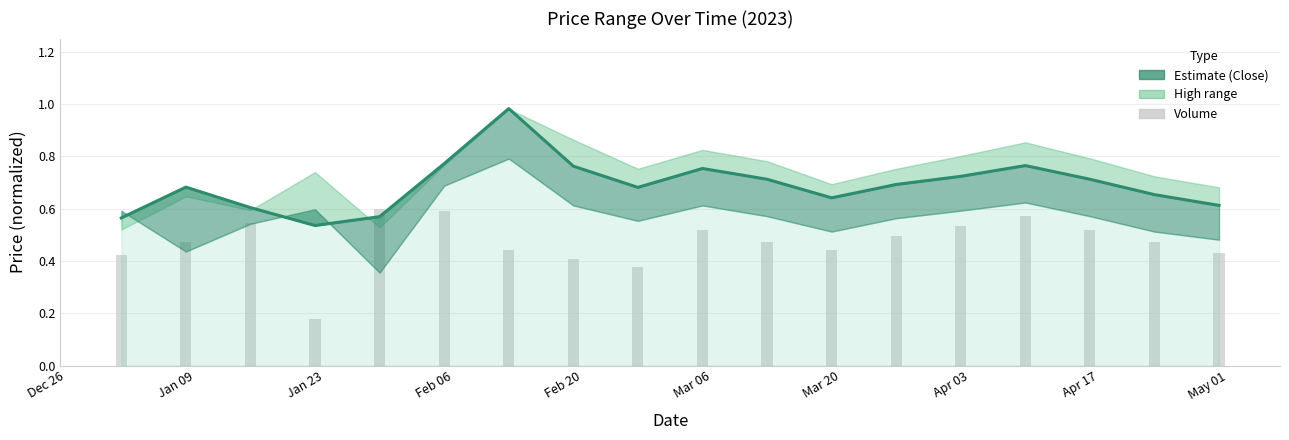

Is it true that Close equals 0.5 at Mar 06?

False